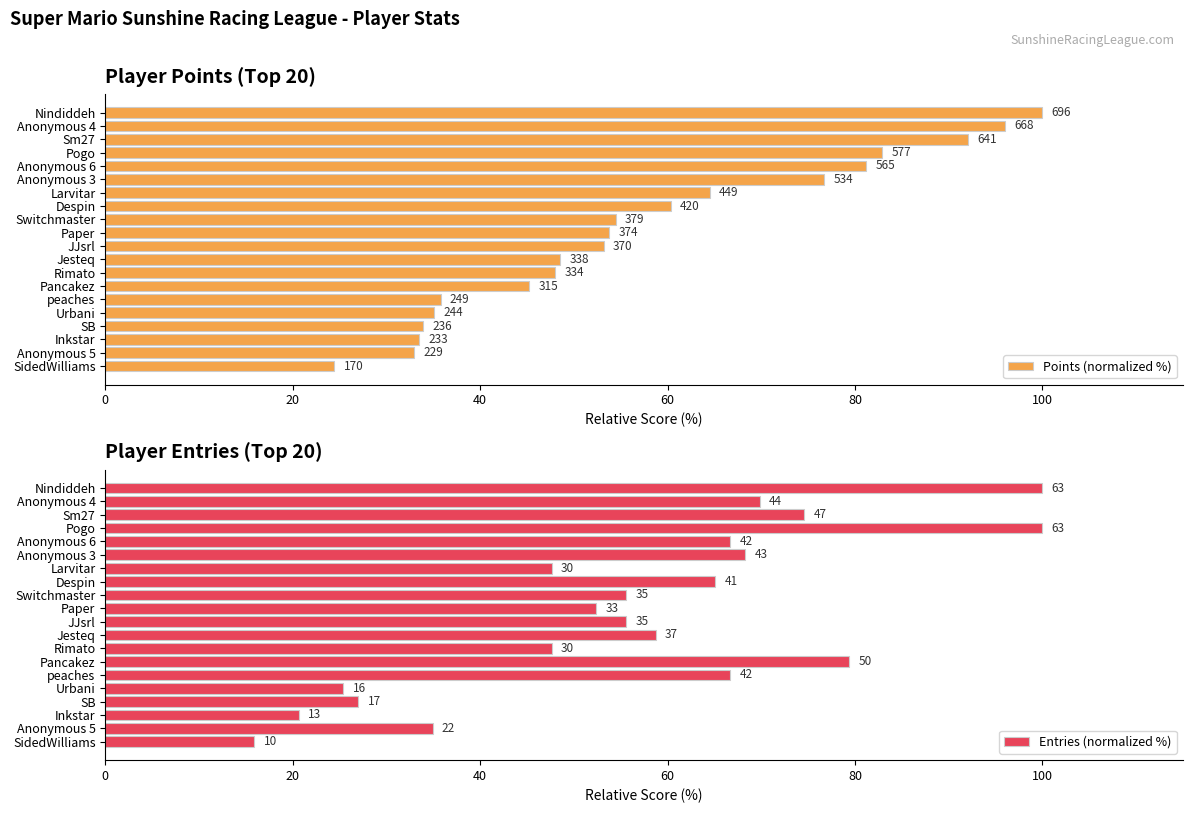

True or false: Points (normalized %) has a value of 35.1 at 15.

True